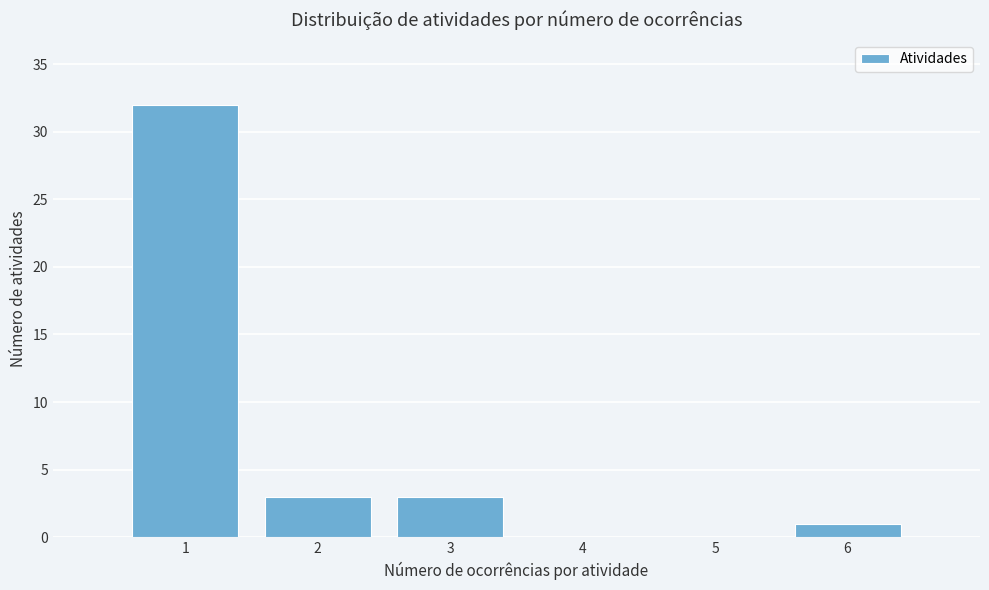

What is the height of the bar covering 0.5 to 1.5 on the x-axis? The values are not printed on the chart, so give them approximately, as read against the axis.

32